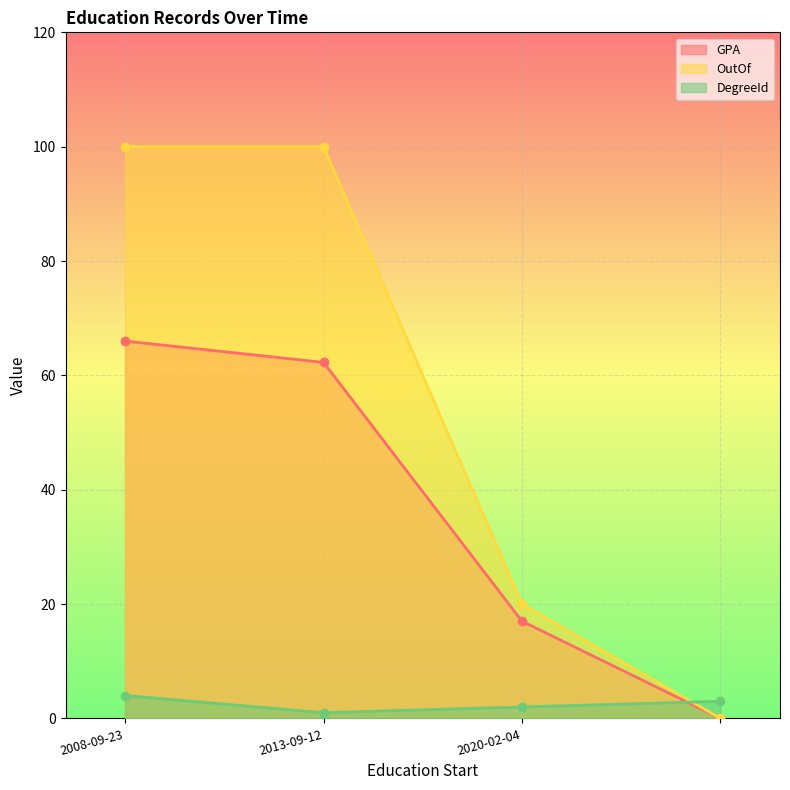

Which has a higher value, 2013-09-12 or 2008-09-23?

2008-09-23